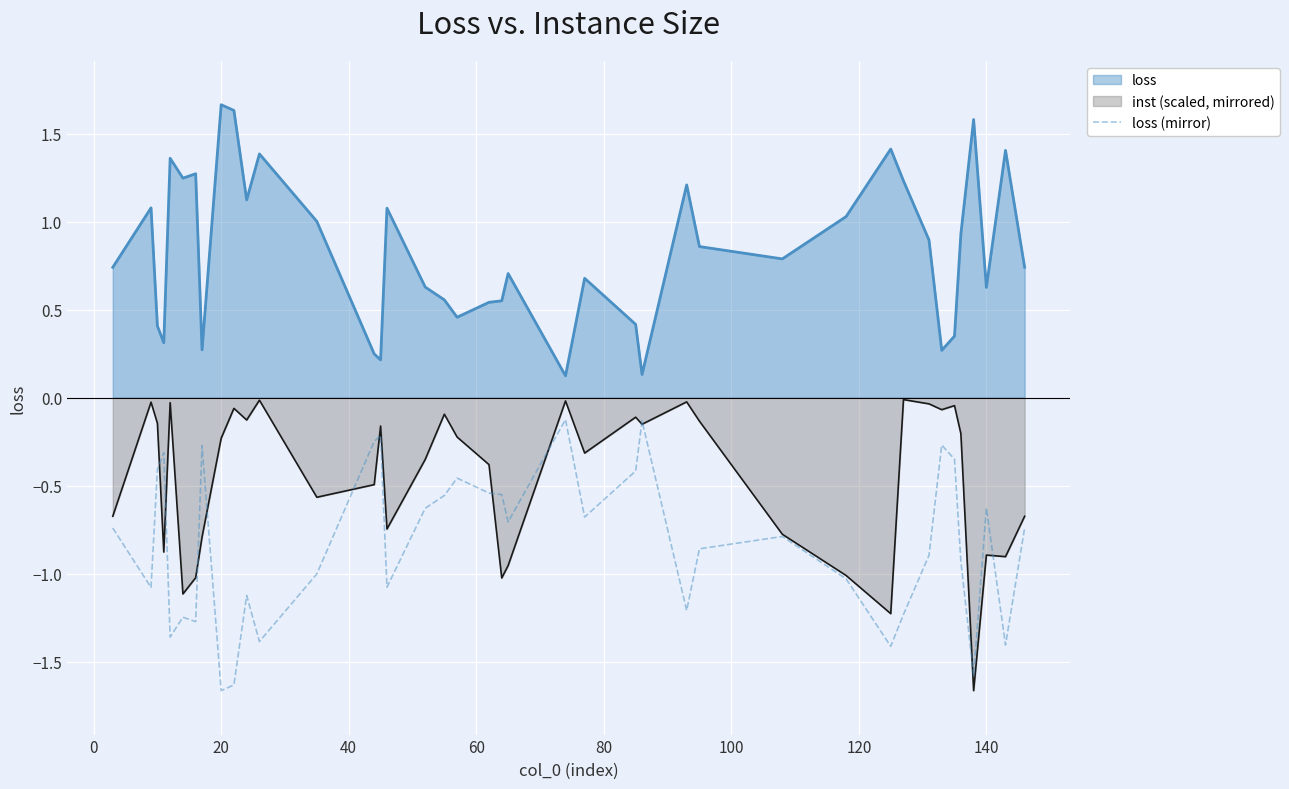

True or false: inst (scaled, mirrored) and loss intersect in this chart.

False